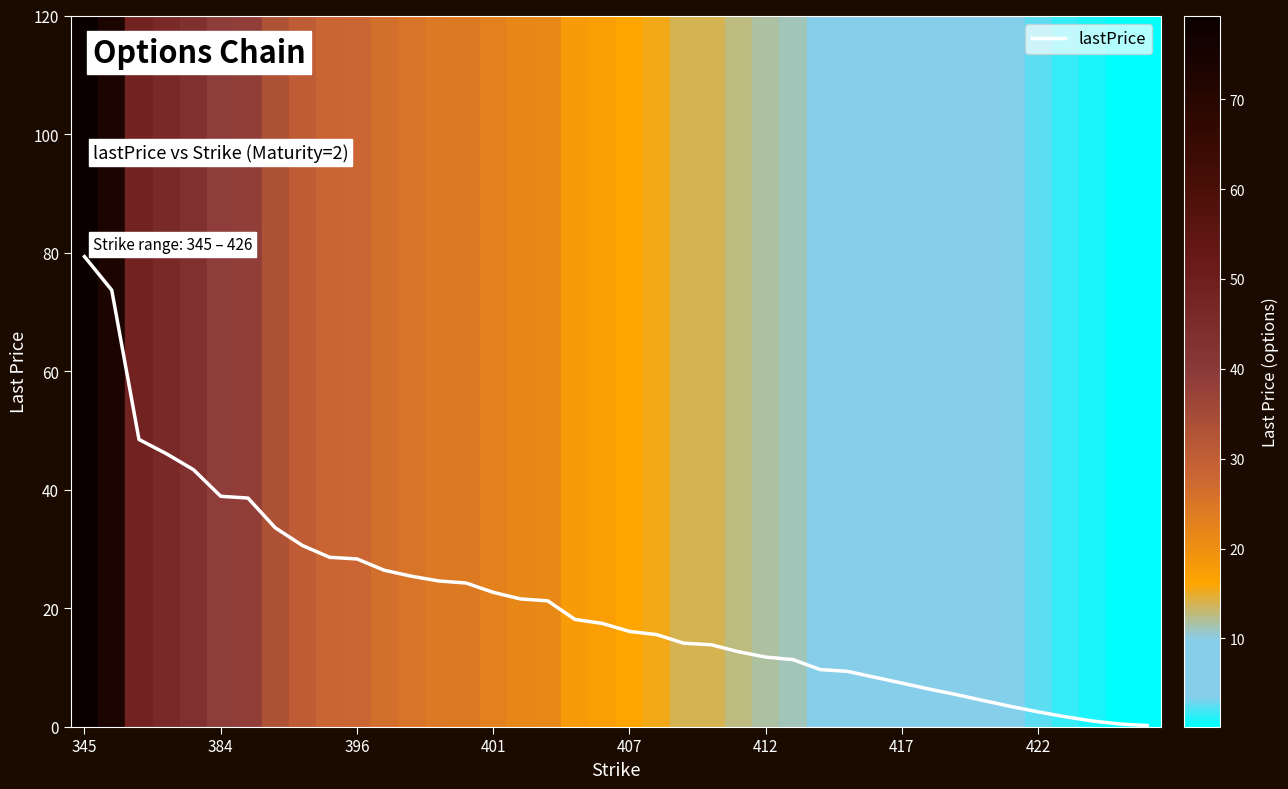

What is the difference between the maximum and minimum values?

79.1